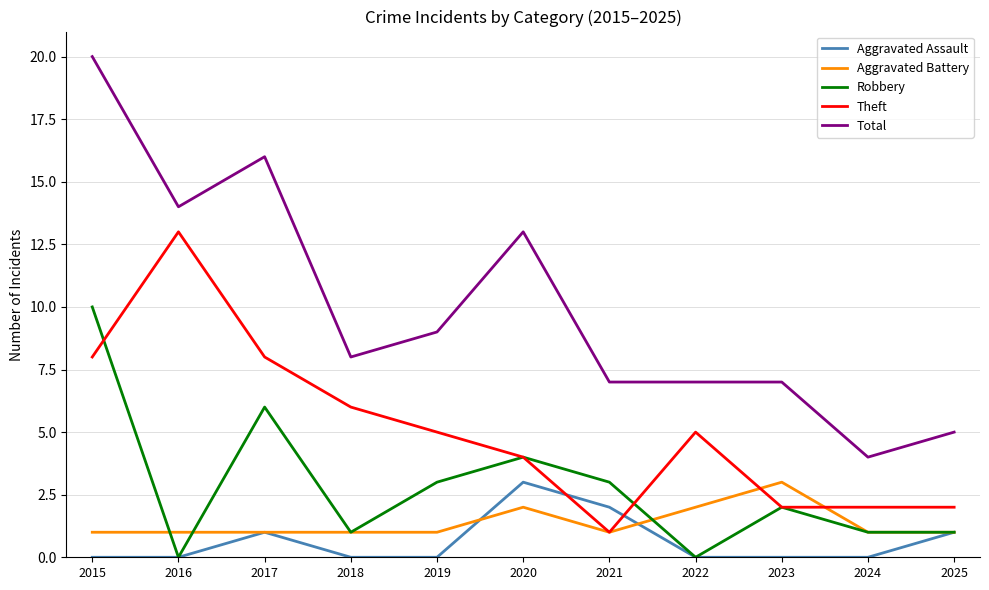

Is it true that Theft equals 9 at 2022?

False